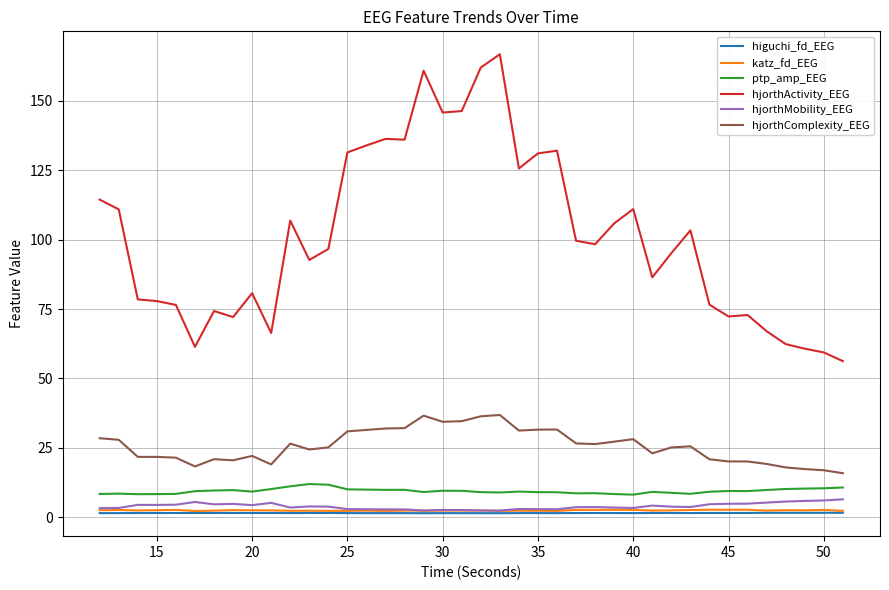

True or false: katz_fd_EEG and higuchi_fd_EEG intersect in this chart.

False